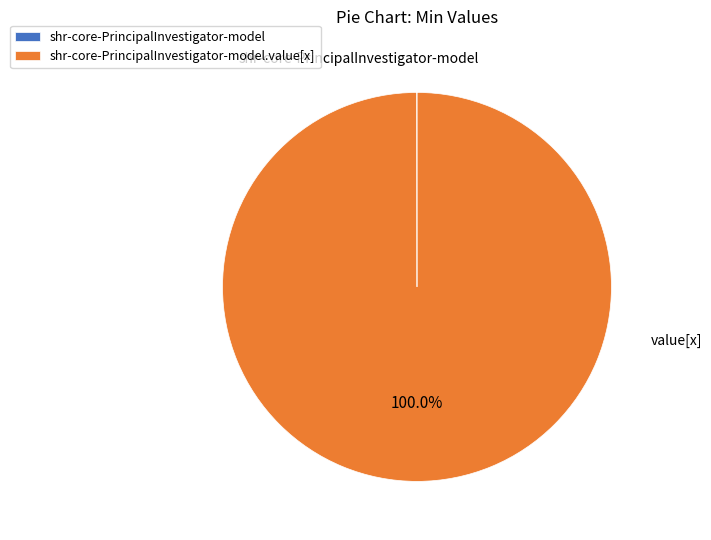

Is there a majority slice in this chart?

Yes